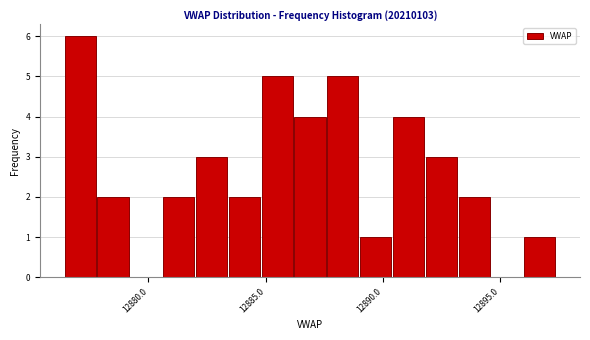

Around what value on the x-axis is the tallest bar? Give the approximate position of its centre, as read against the axis.

12877.0